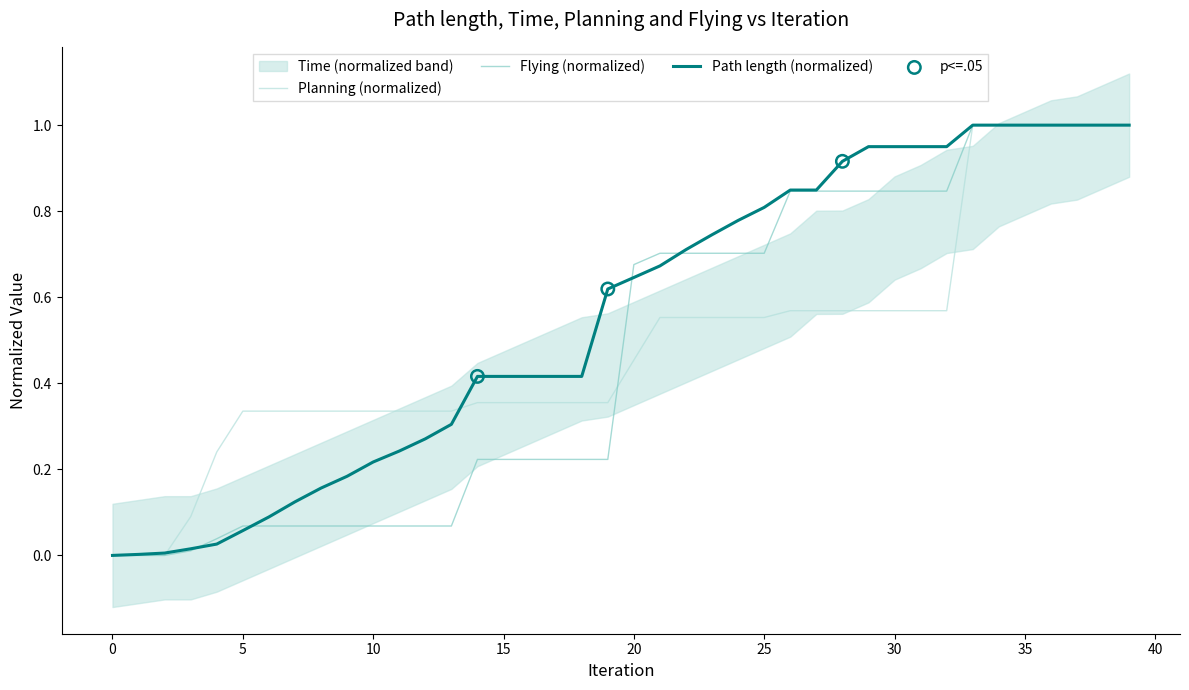

At which category is the sum across all series the highest?

33